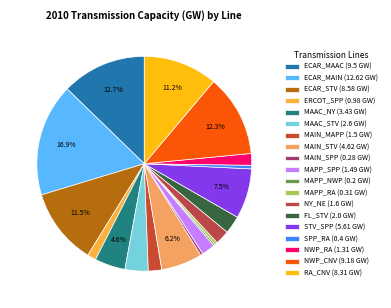

Combined, what portion of the pie is MAPP_NWP and NY_NE?

2.4%